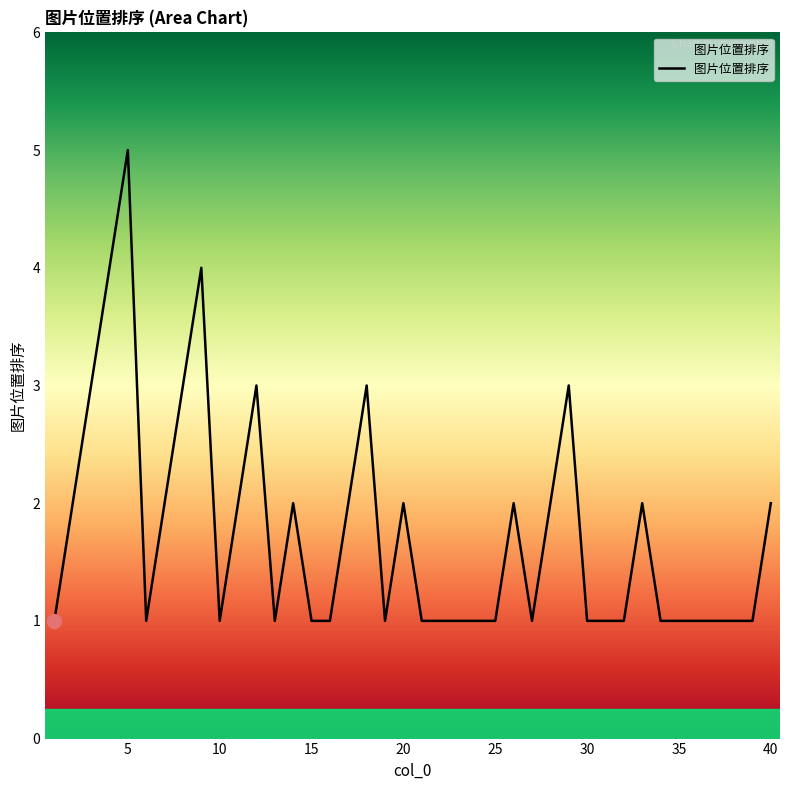

What is the maximum value shown in the chart?

5